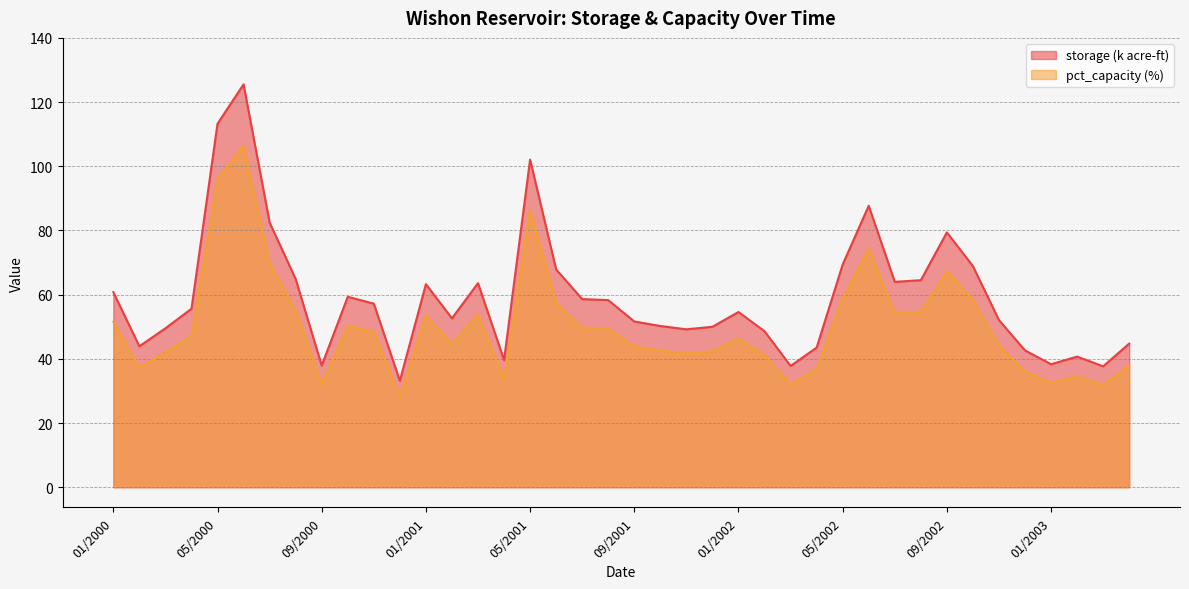

Which series has the largest total across all categories?

storage (k acre-ft)